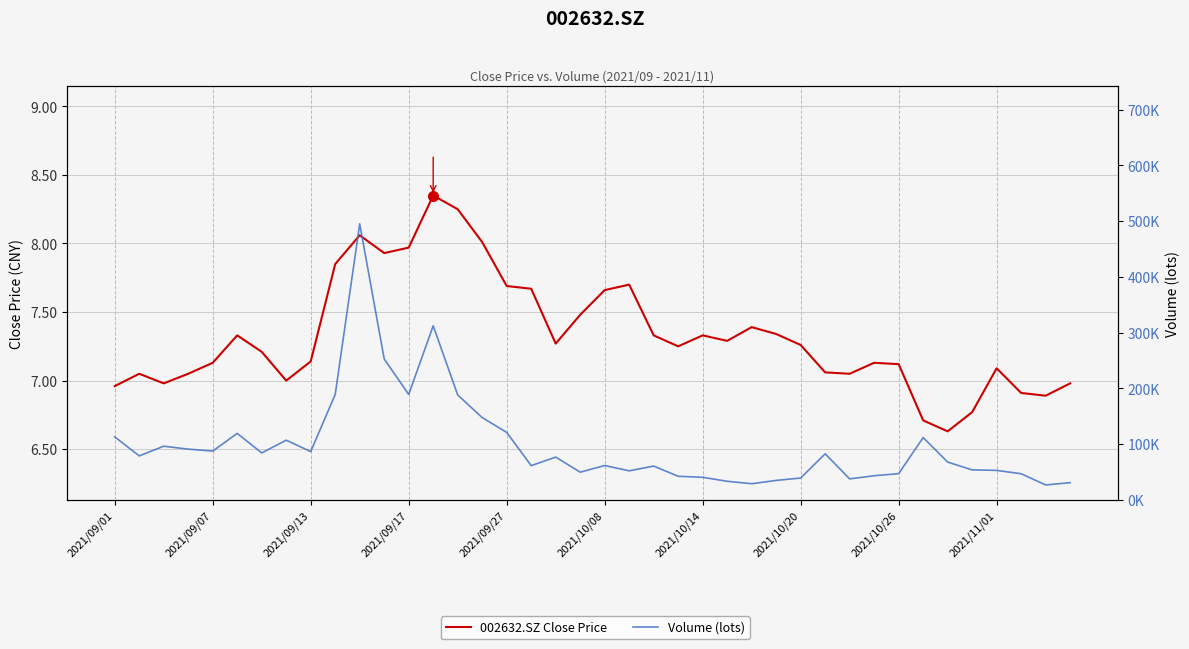

At which category is the sum across all series the highest?

10